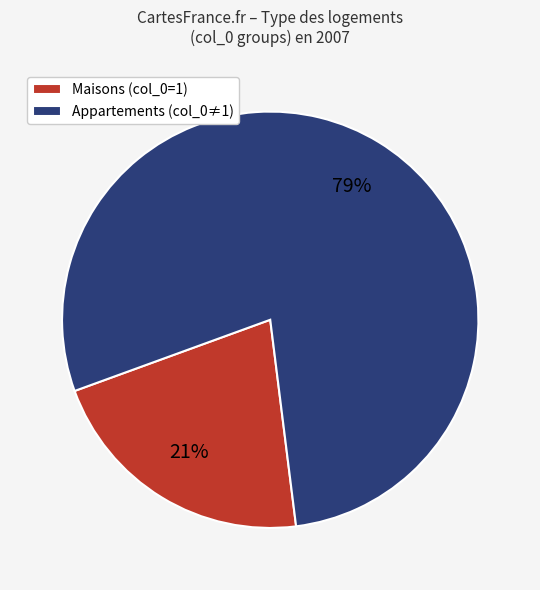

Combined, do Appartements (col_0≠1) and Maisons (col_0=1) account for over 50%?

Yes